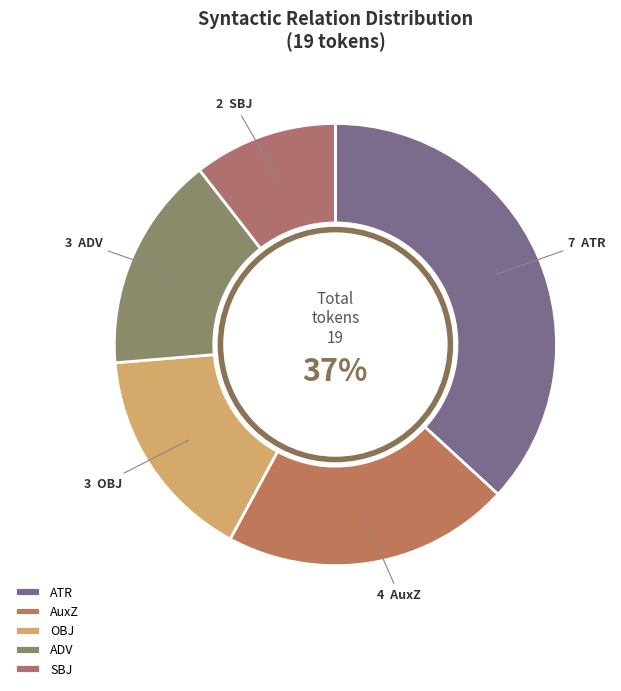

What percentage is the AuxZ slice, to the nearest percent?

21%